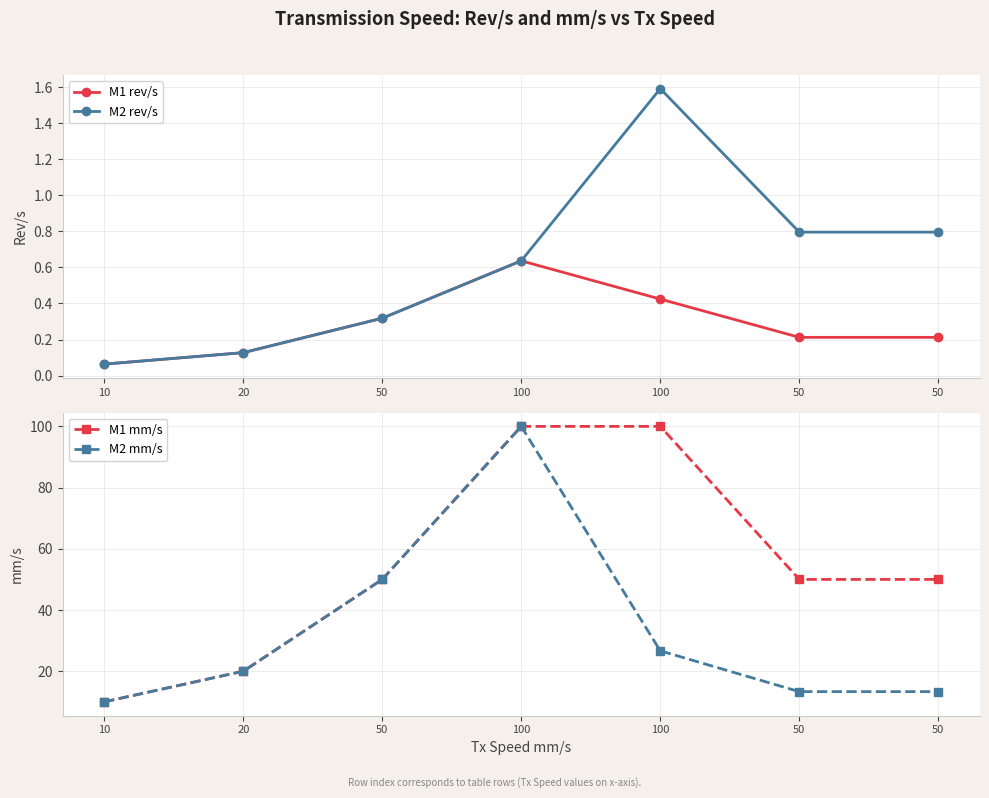

What is the label of the 3rd point from the right?

100